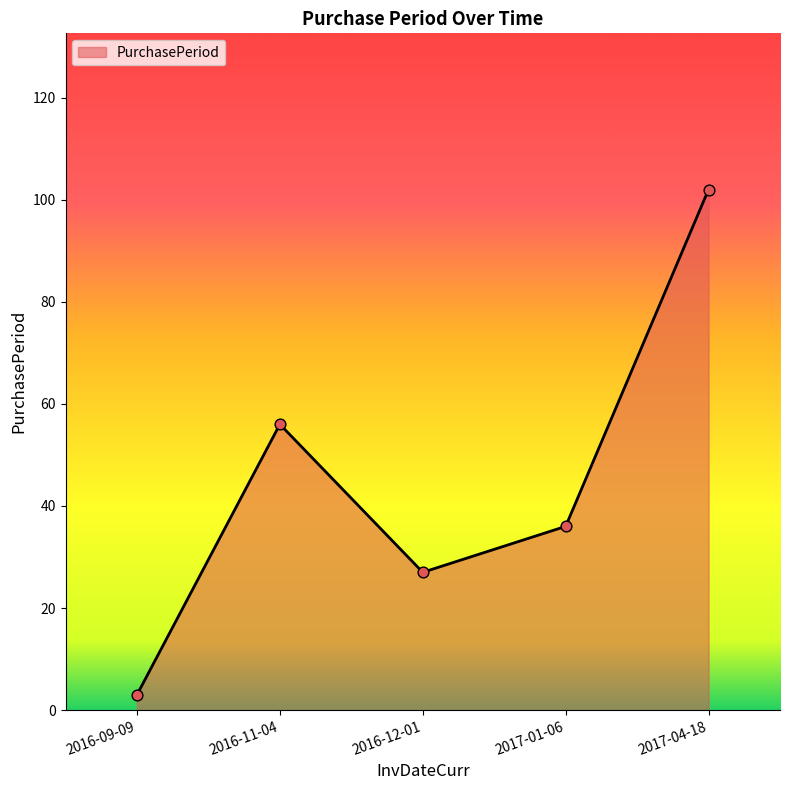

Approximately how many times larger is the value at 2017-04-18 compared to 2017-01-06?

2.8